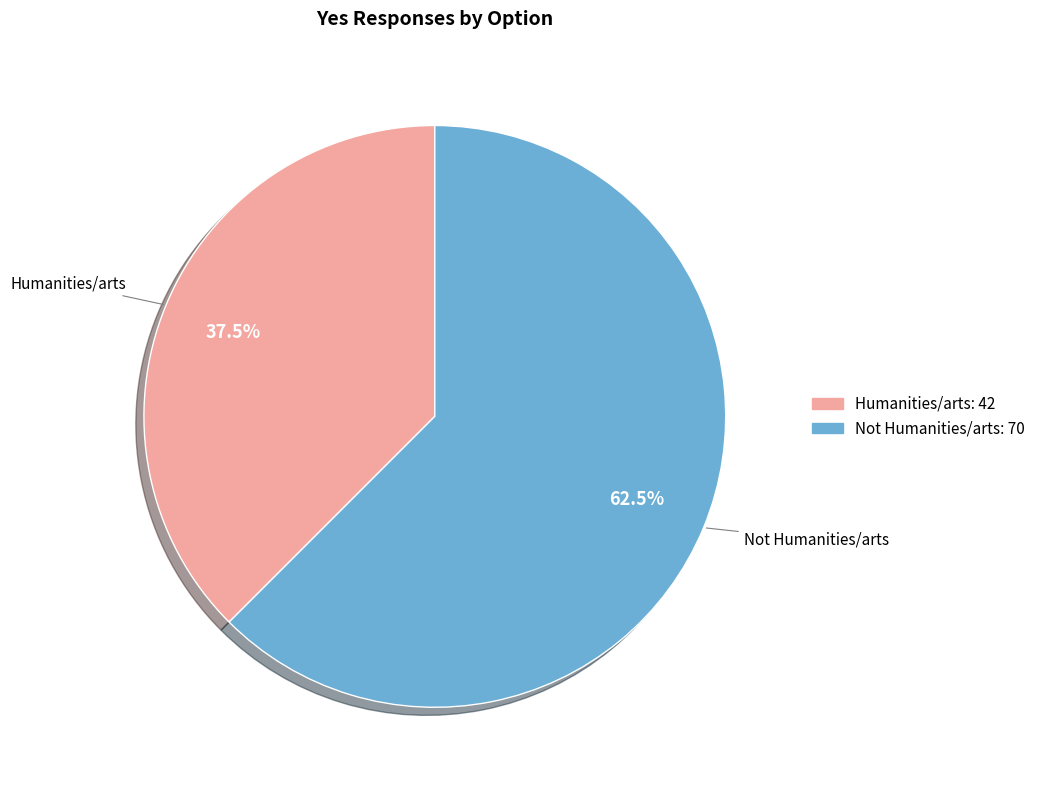

Count the number of slices in the pie.

2